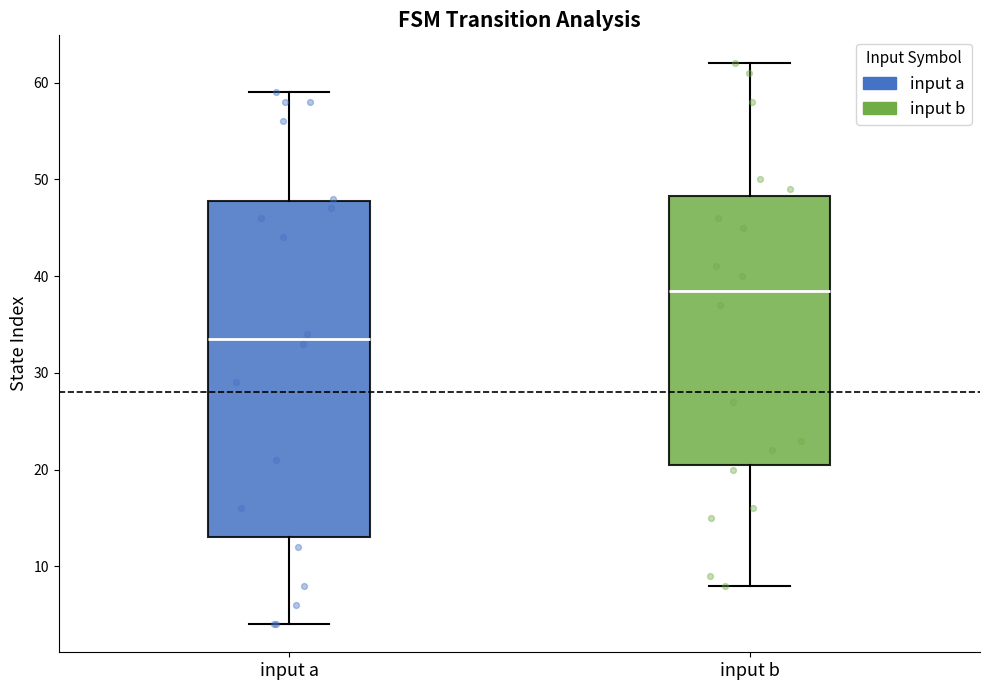

Reading left to right, transcribe this box plot: for each box, give where its median line is, the range the box spans, and where its two whiskers end, as read against the y-axis. The values are not printed on the chart, so give them approximately, as read against the axis.

input a: median 34, box 13 to 48, whiskers 4 to 59
input b: median 39, box 21 to 48, whiskers 8 to 62